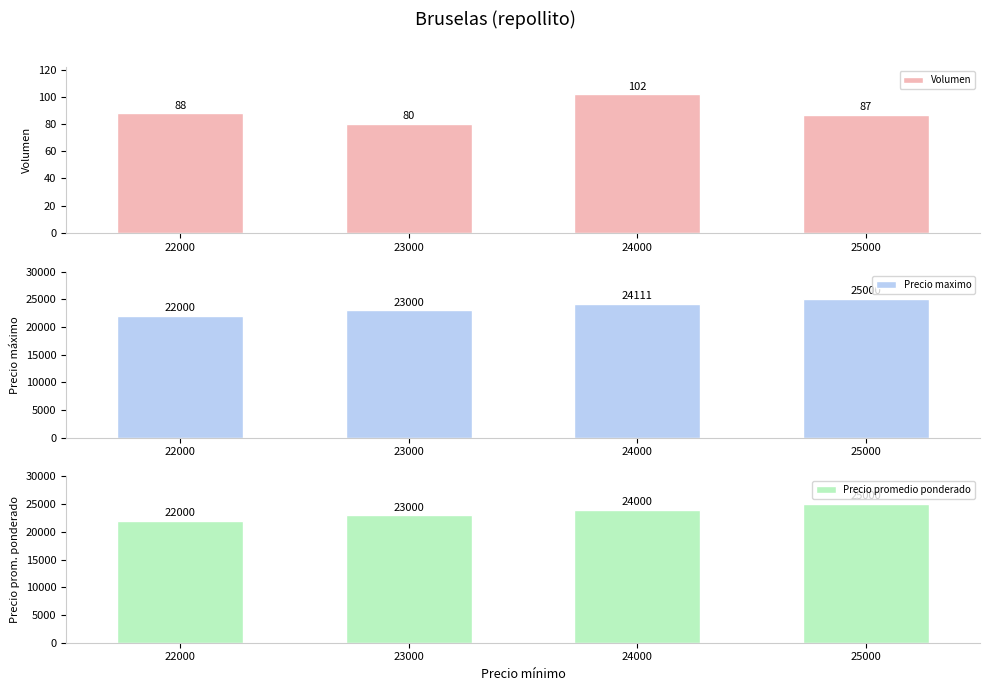

Between 22000 and 24000, which is larger?

24000